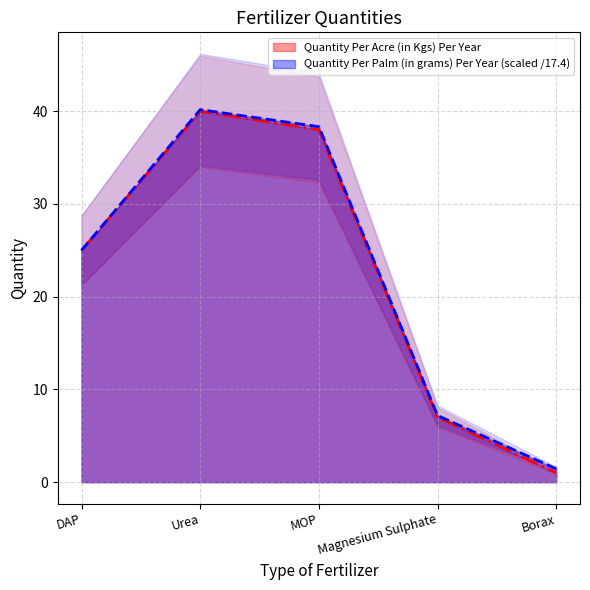

True or false: Quantity Per Palm (in grams) Per Year has more than 1 interior local peaks.

False